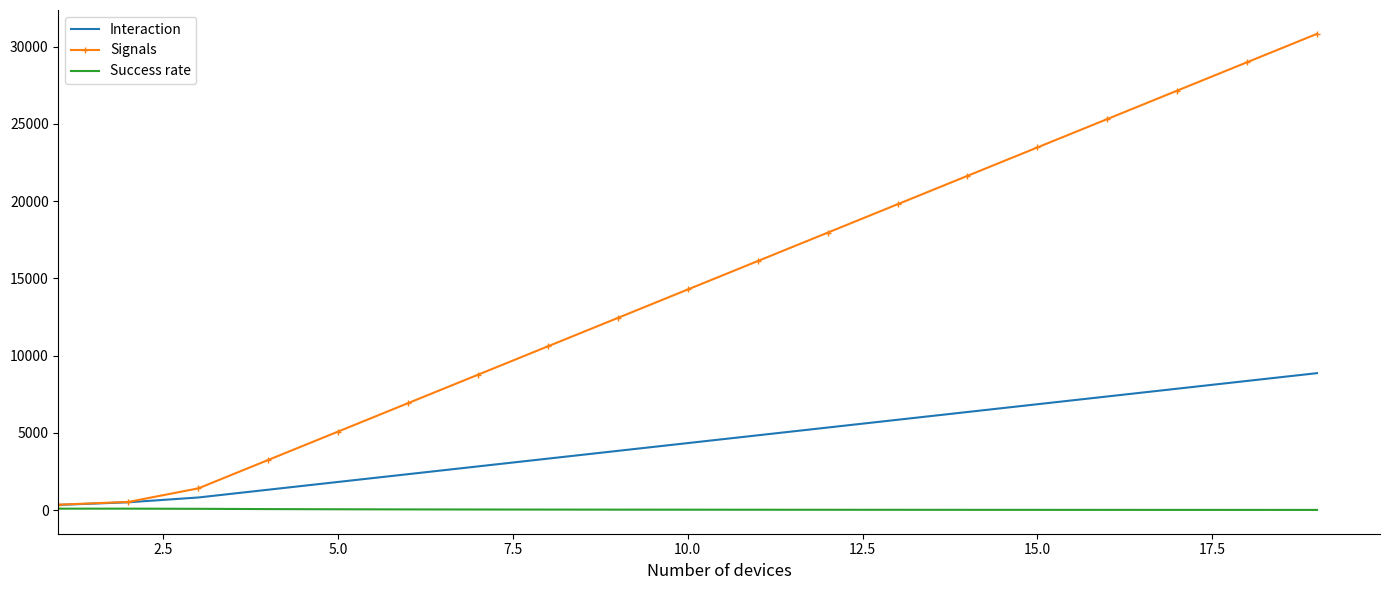

Which series has the widest spread of values?

Signals